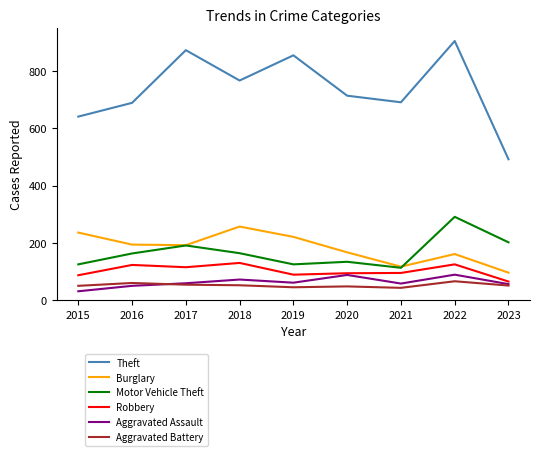

What is the approximate value of Burglary at 2018, to the nearest 5?

255